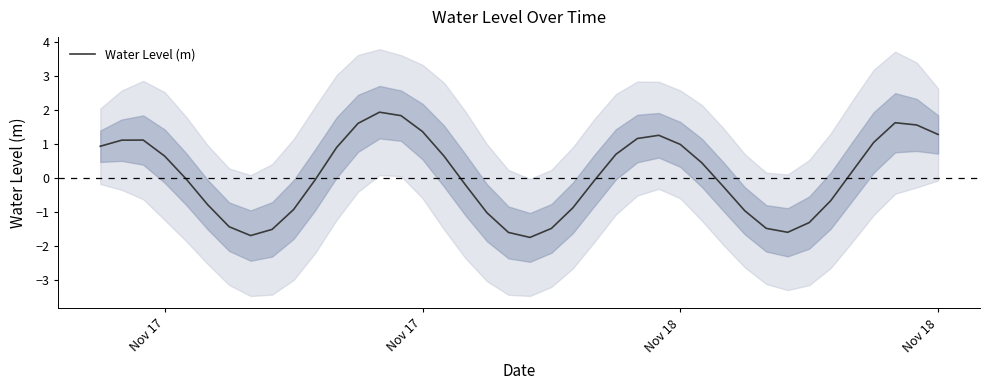

Does the chart have visible grid lines?

No